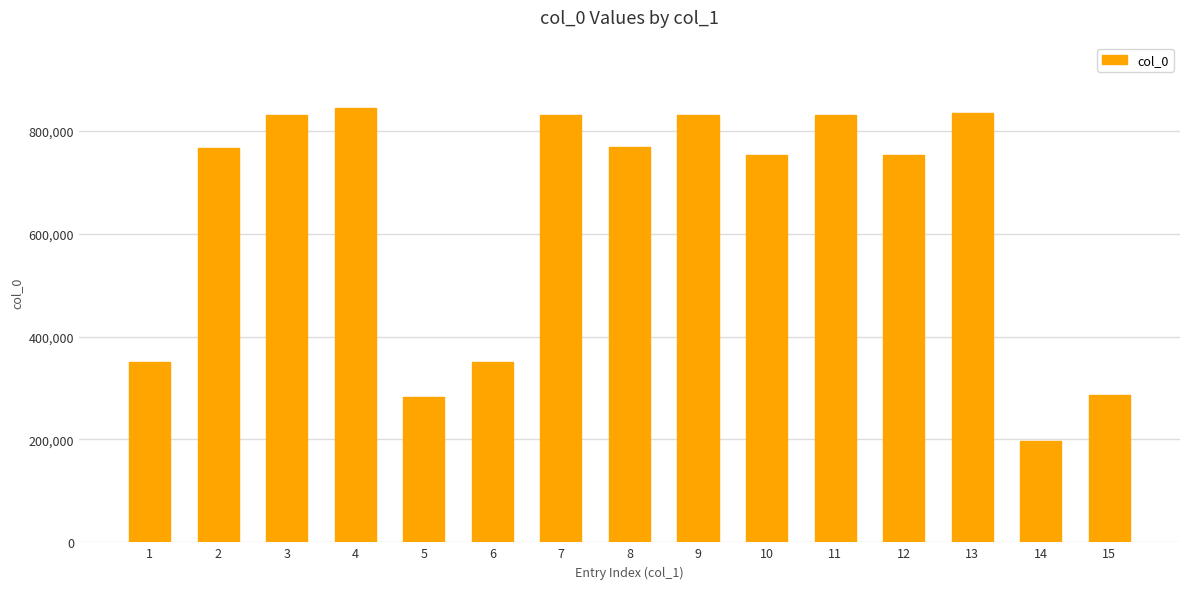

True or false: the data shows 219892 at 4.

False